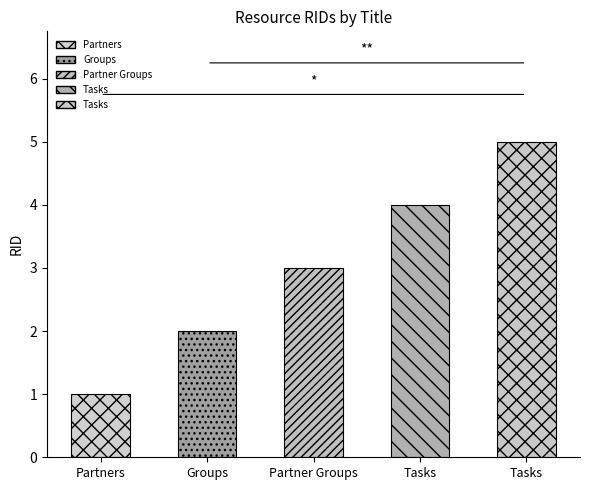

Count the number of data series in this chart.

1